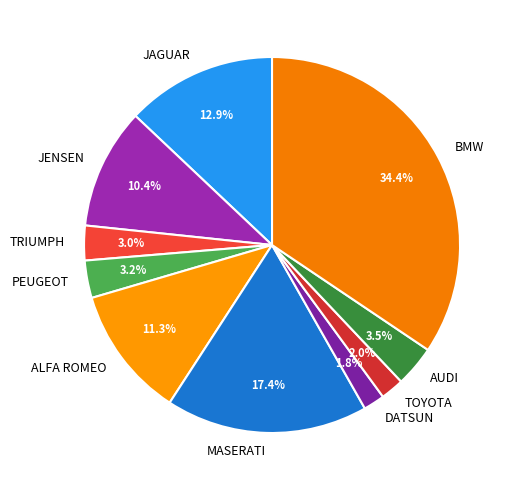

Which slice is the largest?

BMW